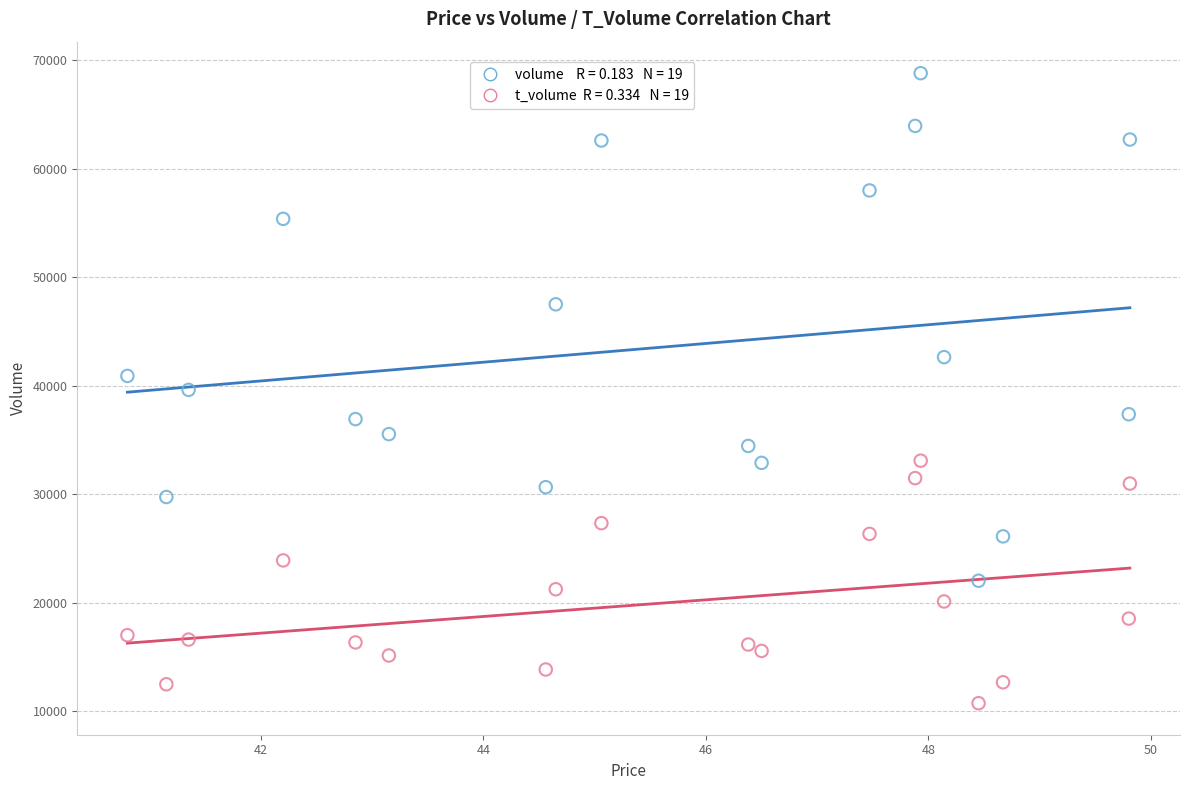

Across all data points, what is the range of Y values (max minus min)?

58110